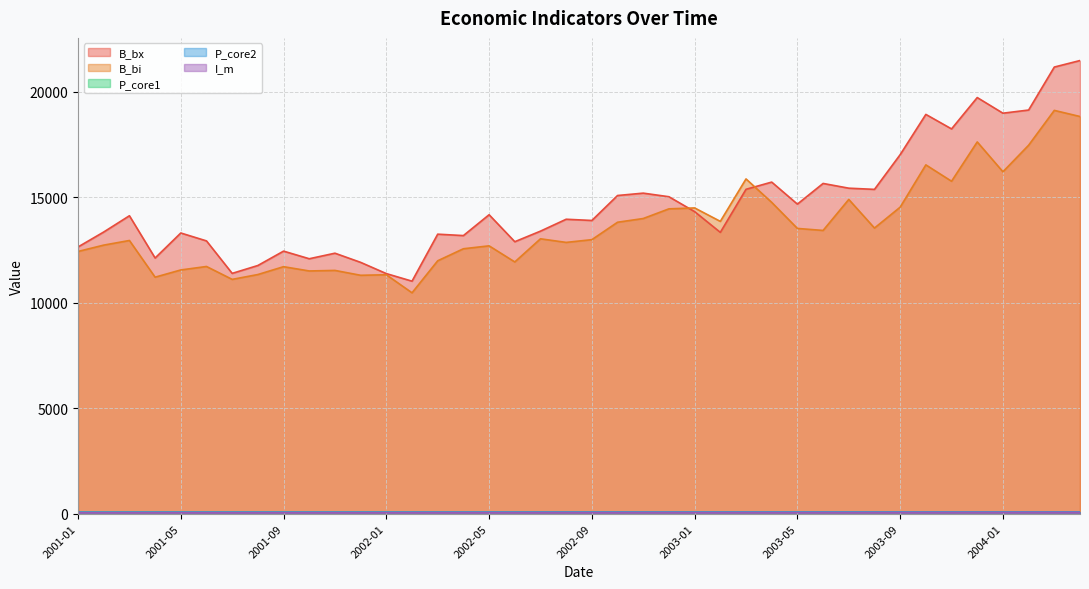

Count the number of categories in the chart.

40